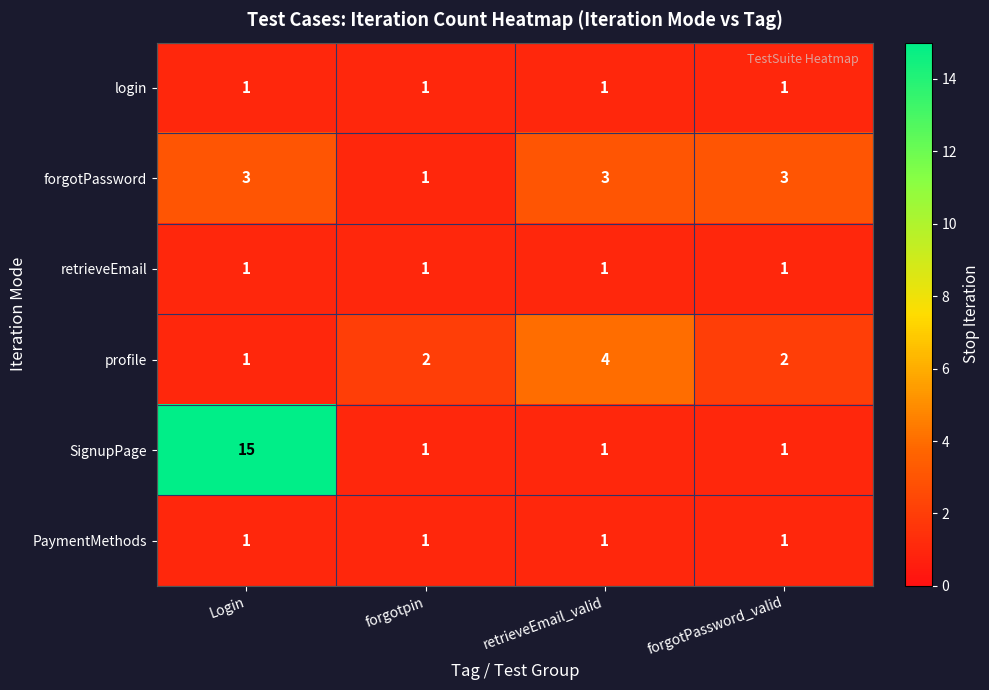

Reading left to right, what are all the values shown in this chart?

login: Login=1	forgotpin=1	retrieveEmail_valid=1	forgotPassword_valid=1
forgotPassword: Login=3	forgotpin=1	retrieveEmail_valid=3	forgotPassword_valid=3
retrieveEmail: Login=1	forgotpin=1	retrieveEmail_valid=1	forgotPassword_valid=1
profile: Login=1	forgotpin=2	retrieveEmail_valid=4	forgotPassword_valid=2
SignupPage: Login=15	forgotpin=1	retrieveEmail_valid=1	forgotPassword_valid=1
PaymentMethods: Login=1	forgotpin=1	retrieveEmail_valid=1	forgotPassword_valid=1